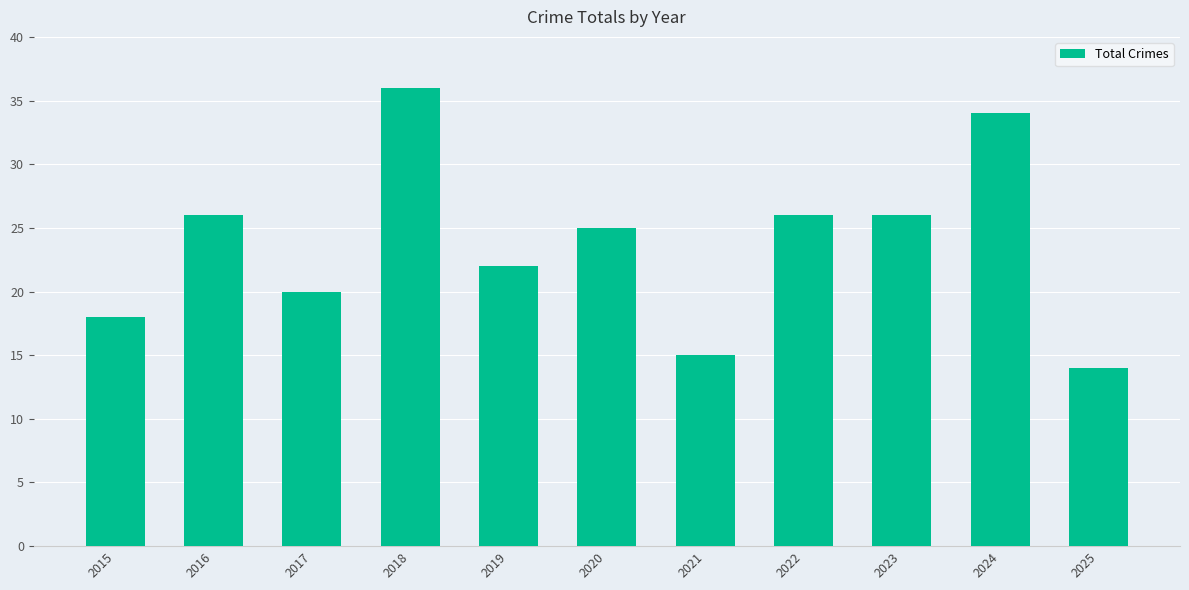

Reading left to right, extract all data points from this chart.

2015=18	2016=26	2017=20	2018=36	2019=22	2020=25	2021=15	2022=26	2023=26	2024=34	2025=14